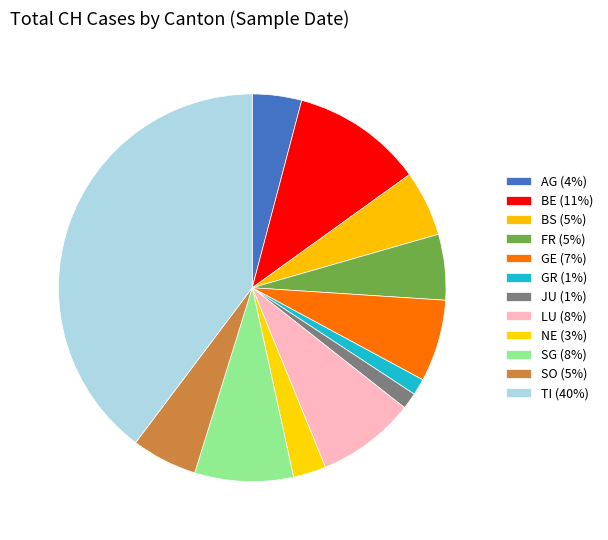

Is it true that JU is 7% of the pie?

False